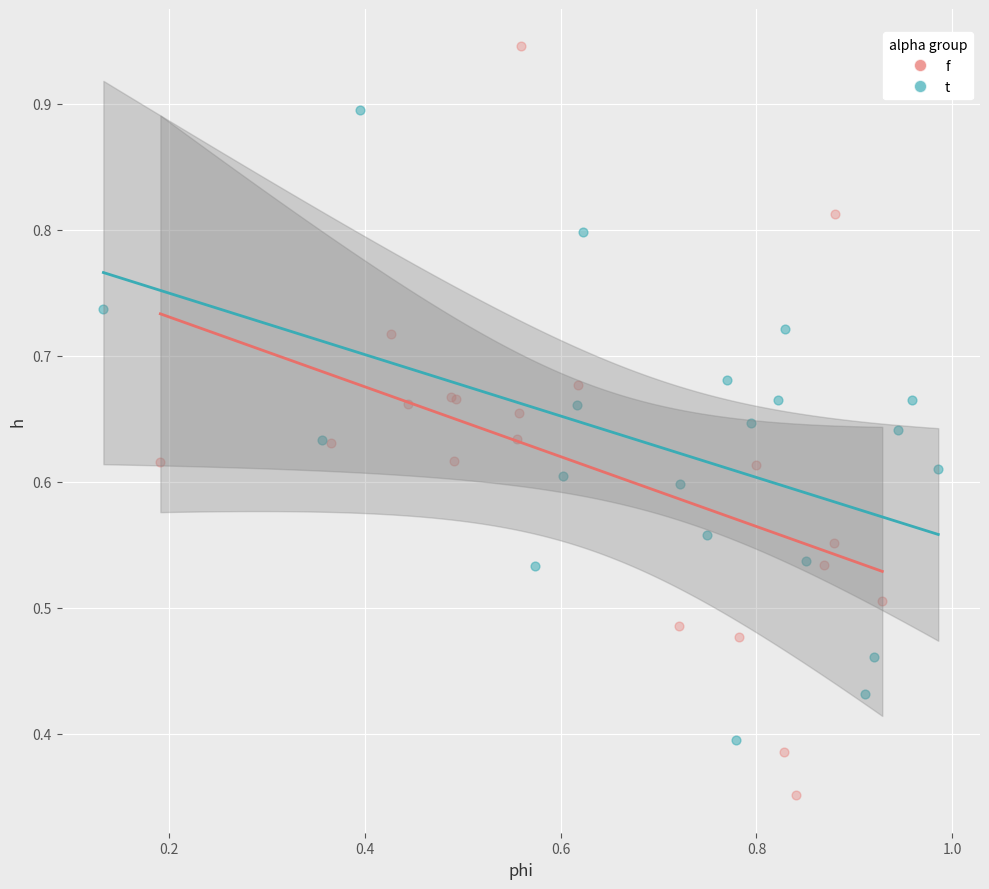

Which series has the largest Y range (max minus min)?

f